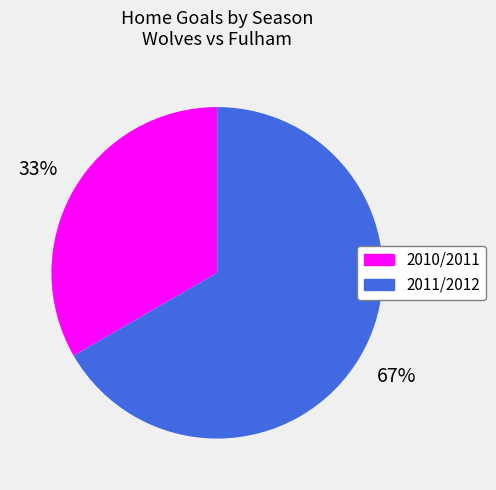

Do 2010/2011 and 2011/2012 together represent more than half of the pie?

Yes